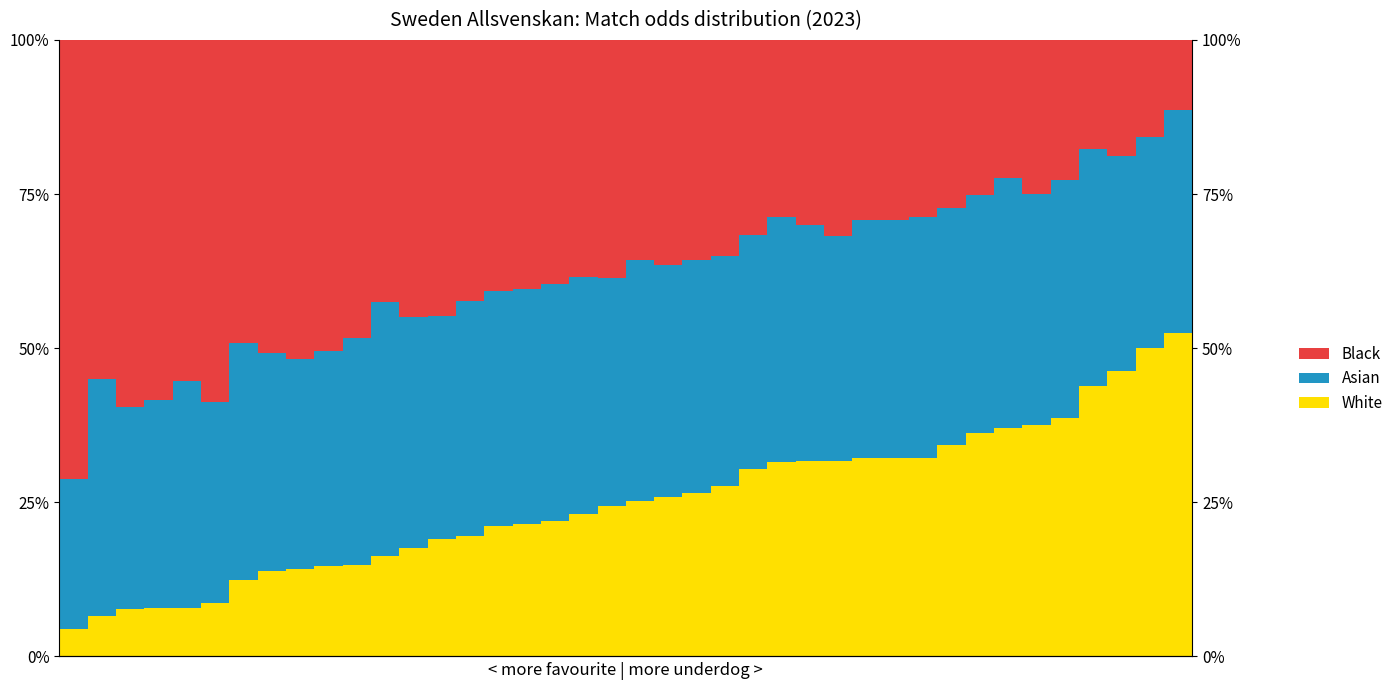

What is the value of the White bar at the 23rd from the left?

0.3